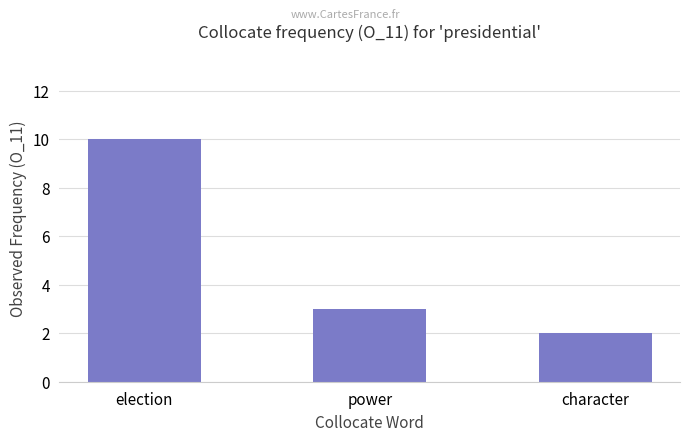

Approximately how many times larger is the value at power compared to character?

1.5